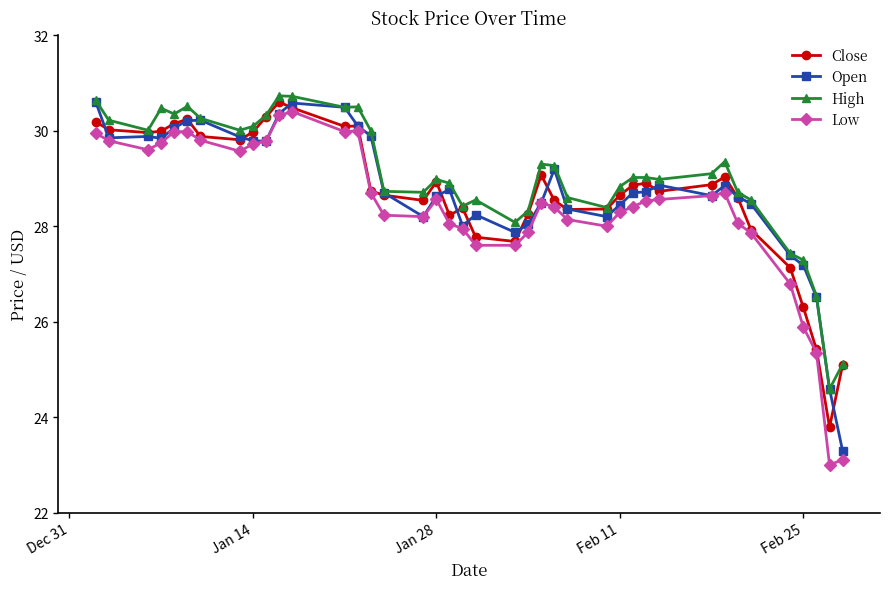

True or false: High has more than 2 points higher than both neighbors.

True